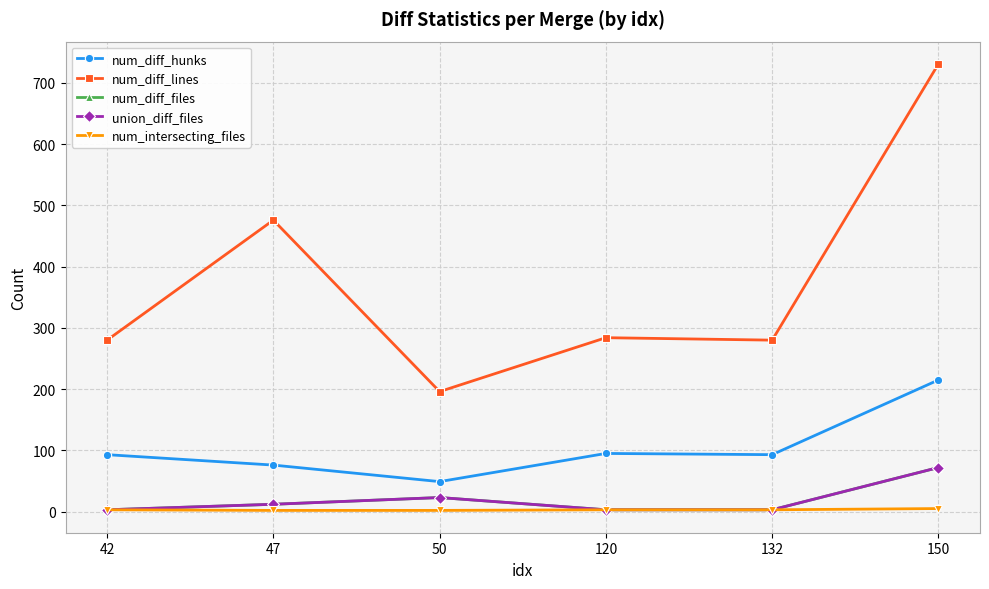

Is this an area chart (filled region under the line)?

No